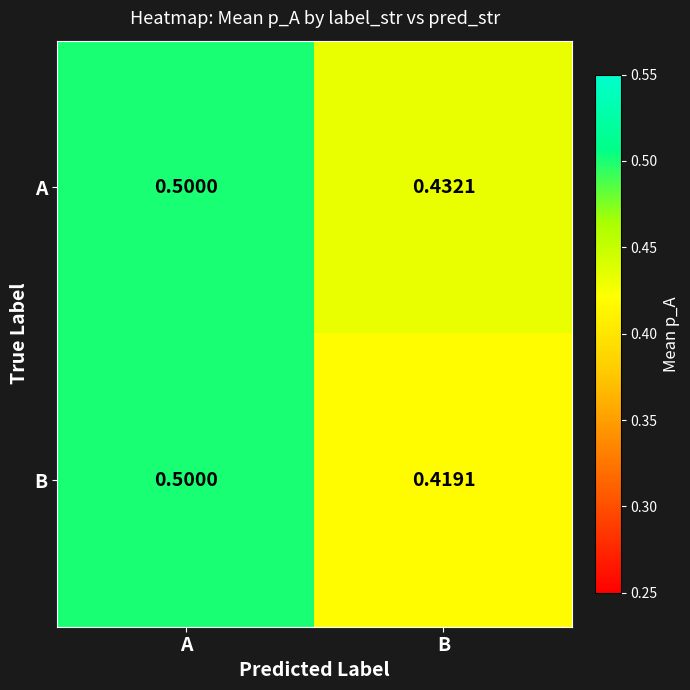

Is the value of A at B greater than the value of B at A?

No